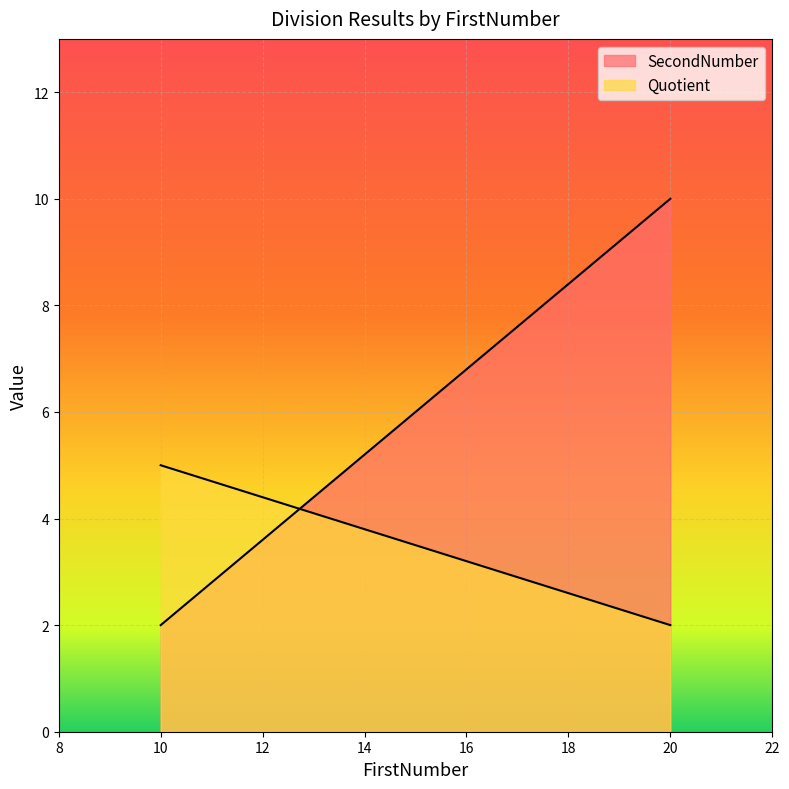

What is the spread (max minus min) of values at 20?

8